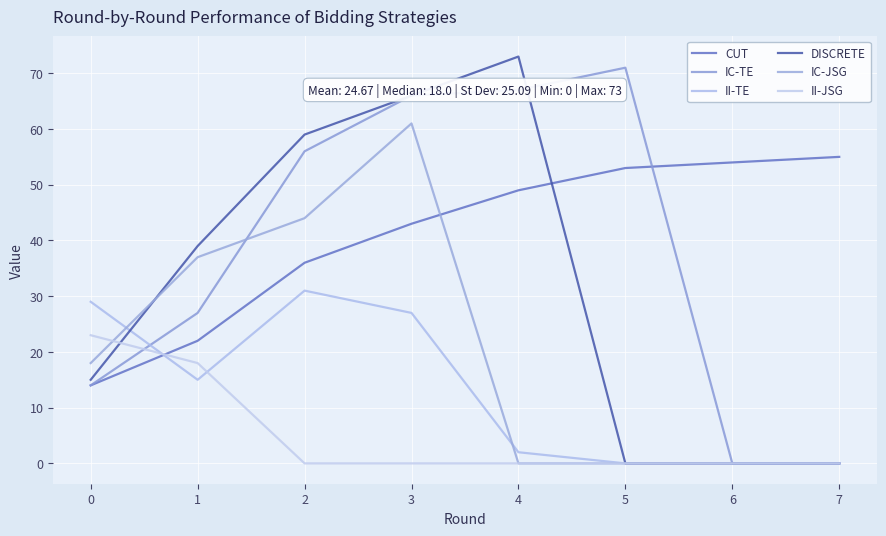

Is it true that IC-TE equals 48 at 6?

False